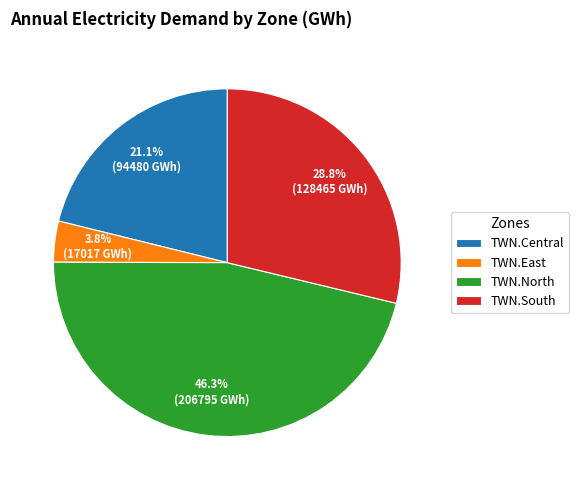

How many slices are in this pie chart?

4